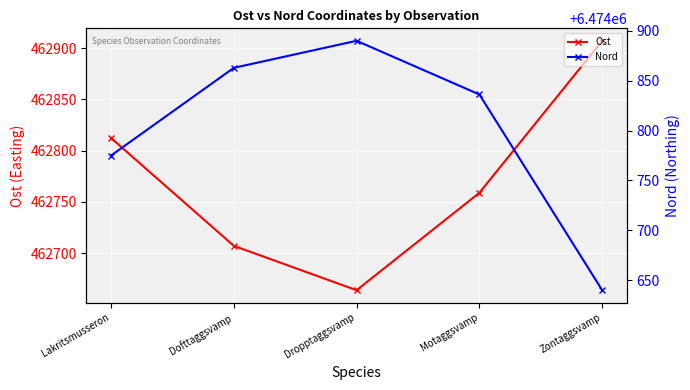

How many values in the Ost series are below 462758?

2